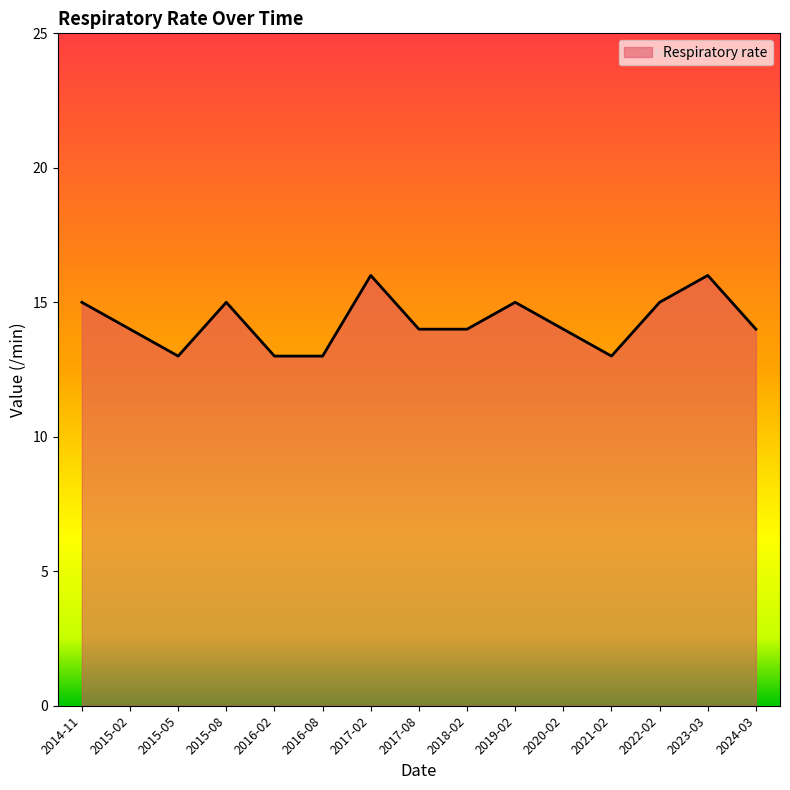

True or false: the data shows 5 at 2020-02.

False